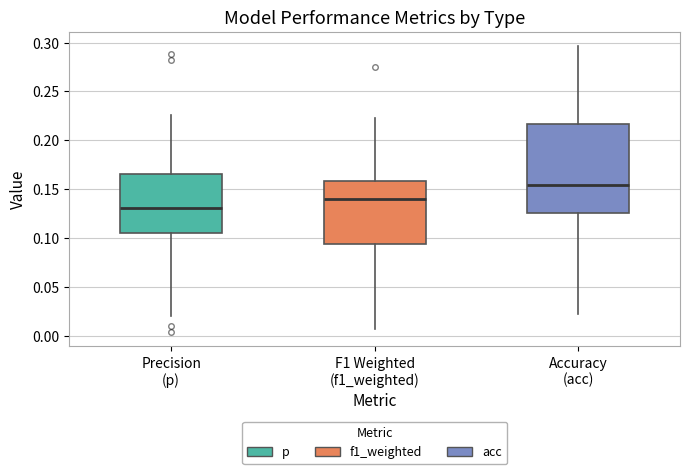

Comparing the boxes themselves (not the whiskers), which one is the tallest?

Accuracy (acc)